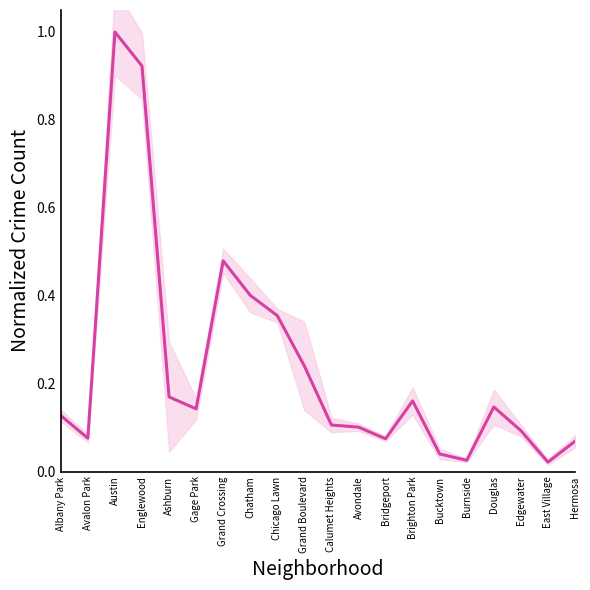

What is the greatest value displayed?

1.0